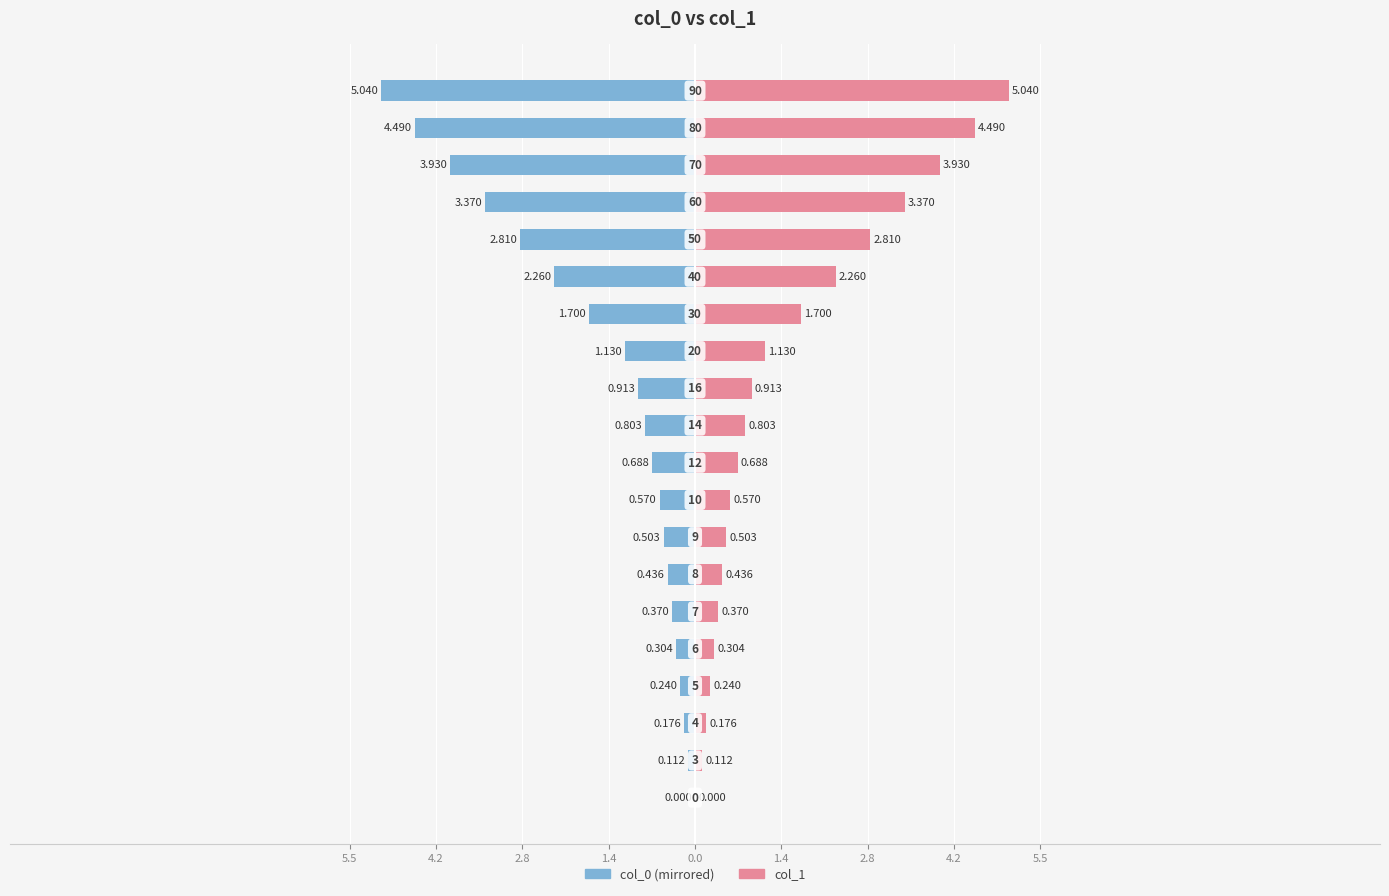

Rank the series by their maximum value, from lowest to highest.

col_0 (left), col_1 (right)